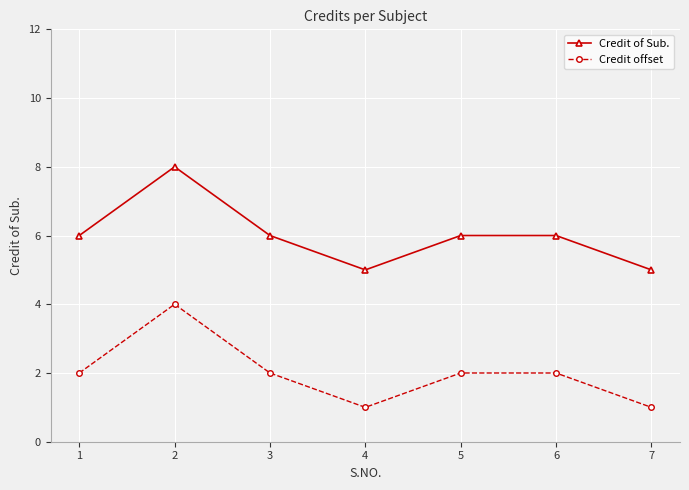

Read the Credit of Sub. value at 1.

6